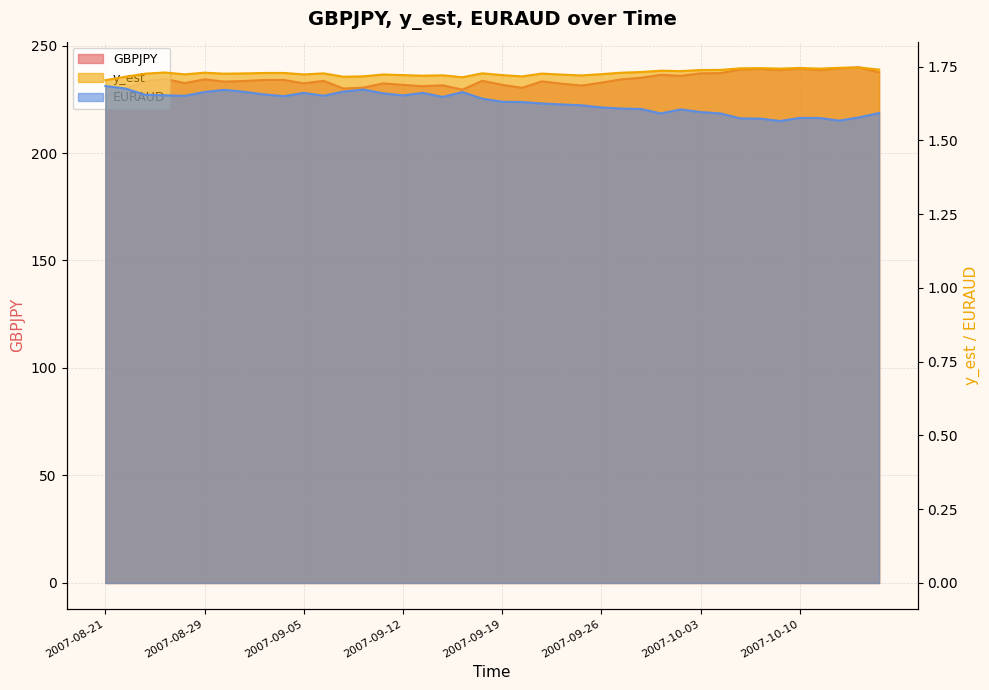

At which category does GBPJPY reach its first local valley?

2007-08-27